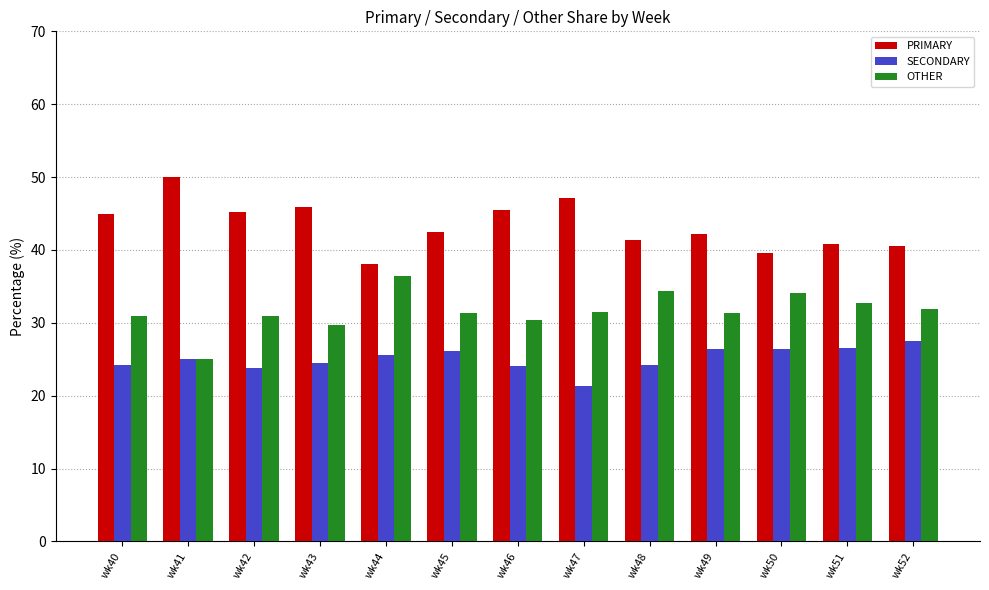

What are all the series names shown in the legend?

PRIMARY, SECONDARY, OTHER